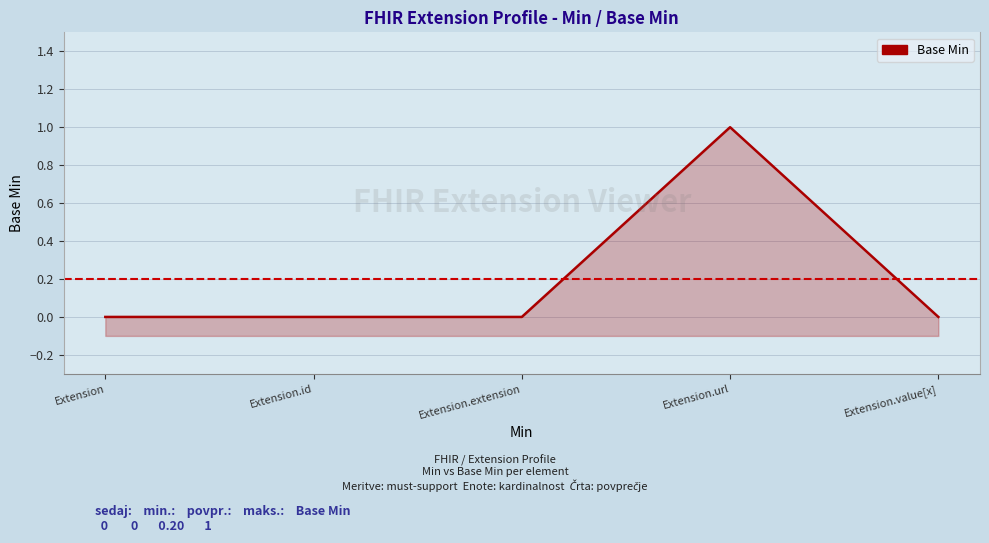

Reading left to right, list all the values displayed in this chart.

Extension=0	Extension.id=0	Extension.extension=0	Extension.url=1	Extension.value[x]=0